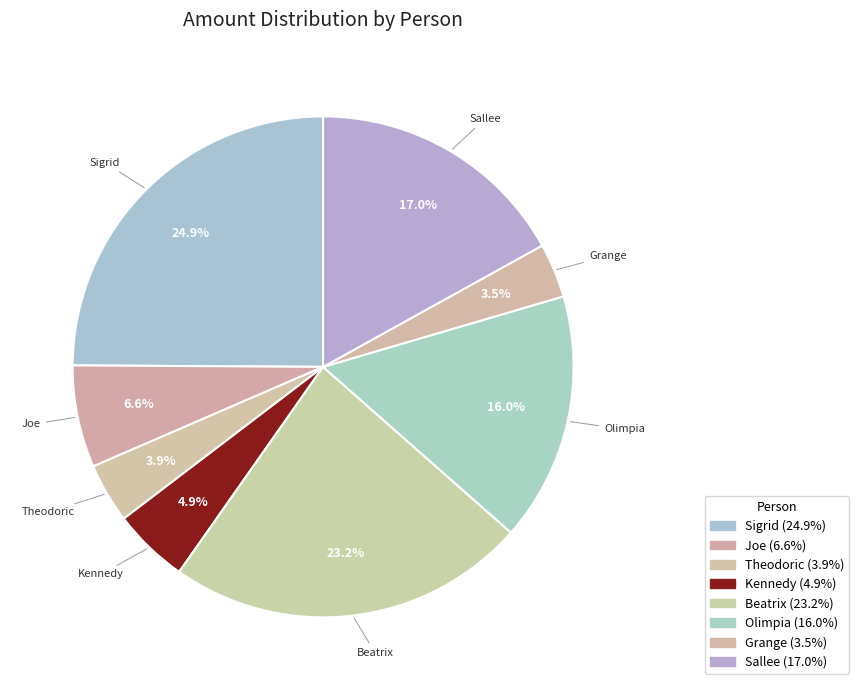

How much of the chart is everything except Beatrix?

76.8%